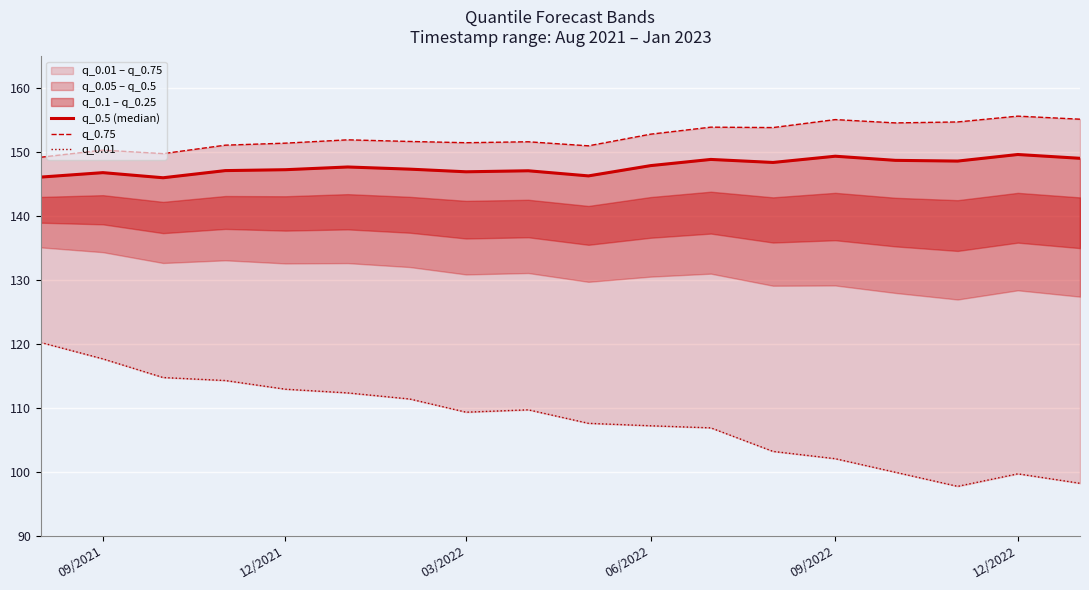

Which category has the highest value across all series?

12/2022